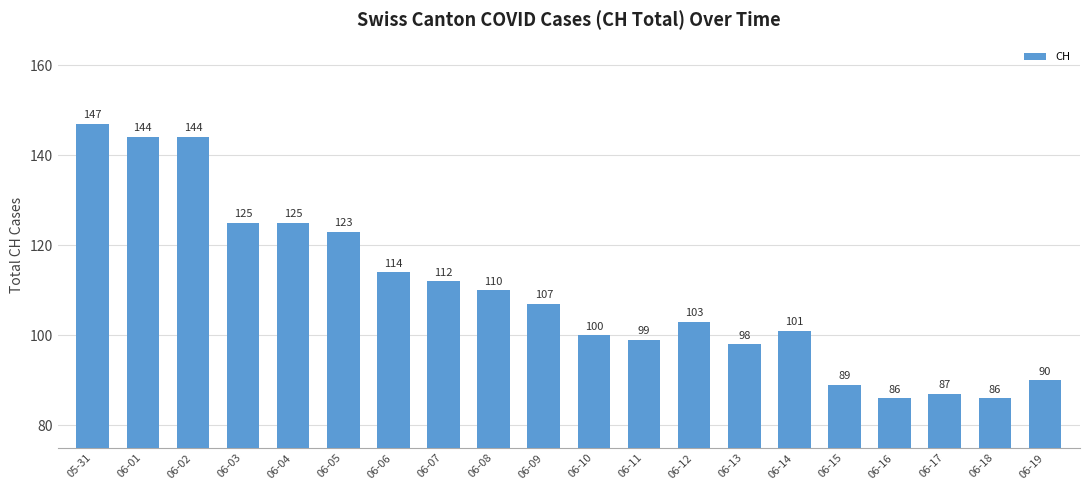

What is the ratio of the value at 06-07 to the value at 06-18?

1.3